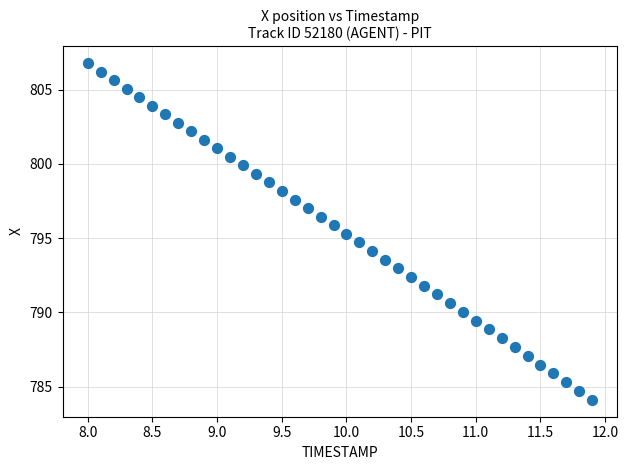

What is the range of Y values (max minus min)?

22.7